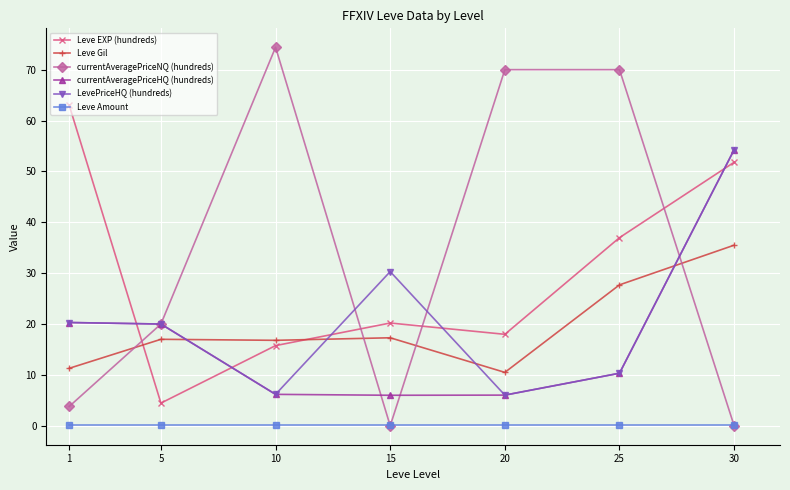

At which category is the sum across all series the highest?

30